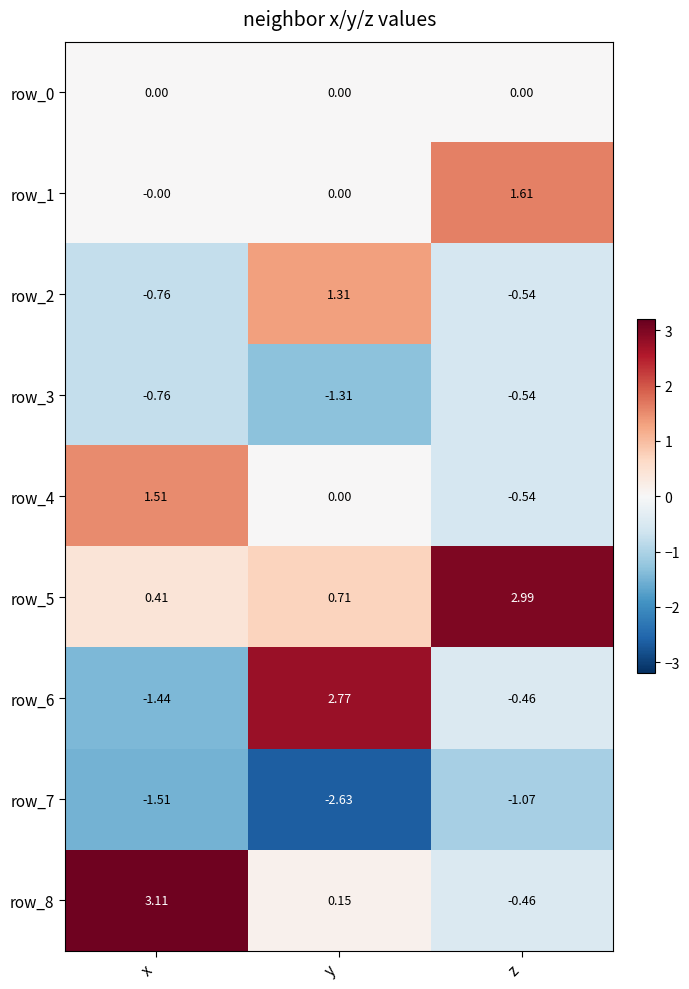

At which category is the sum across all series the highest?

y